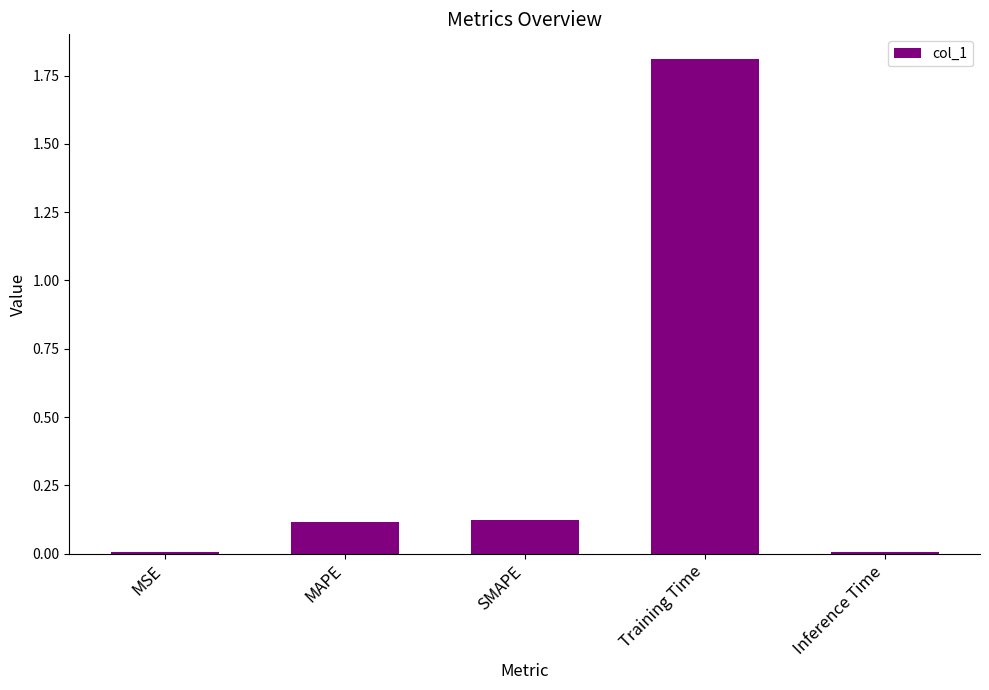

What is the change in value from SMAPE to Training Time?

+1.7